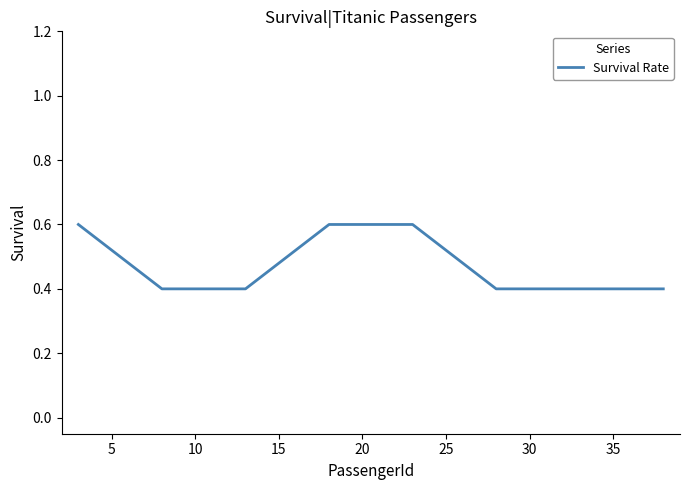

How many lines are shown in the chart?

1